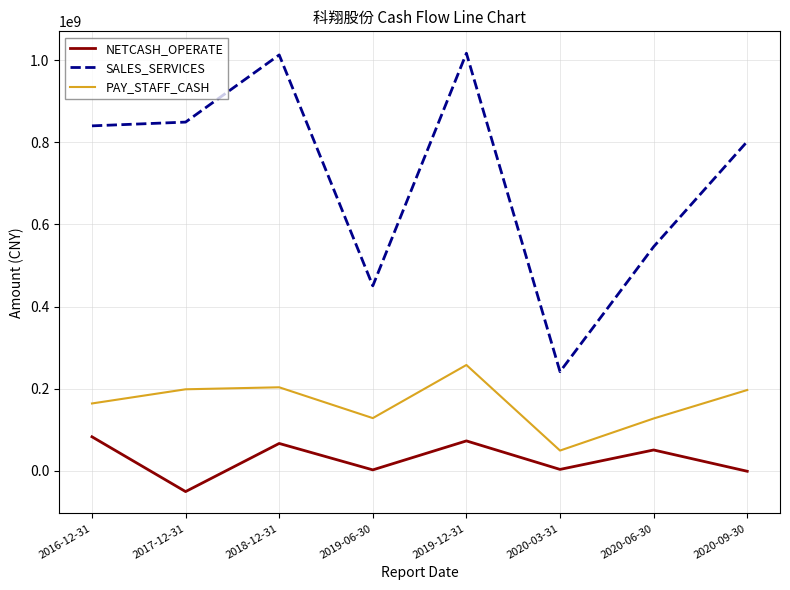

True or false: PAY_STAFF_CASH and SALES_SERVICES cross at least once.

False